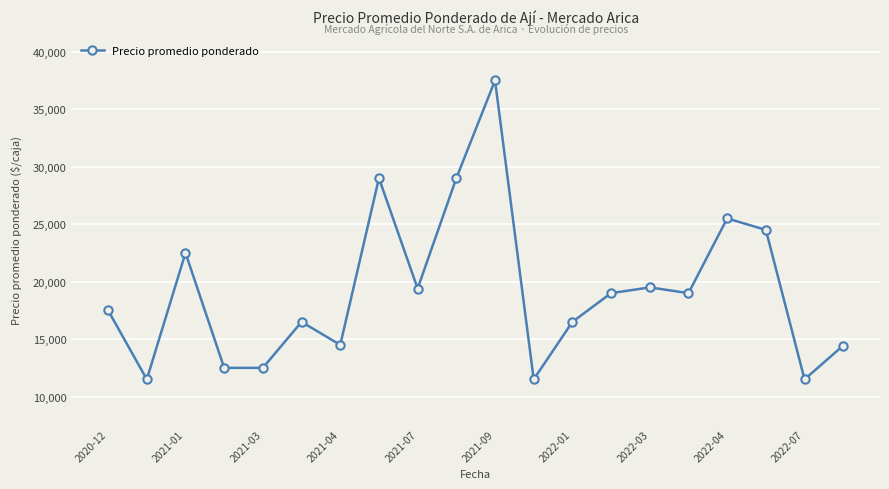

How many interior local peaks (higher than both neighbors) does the data have?

6